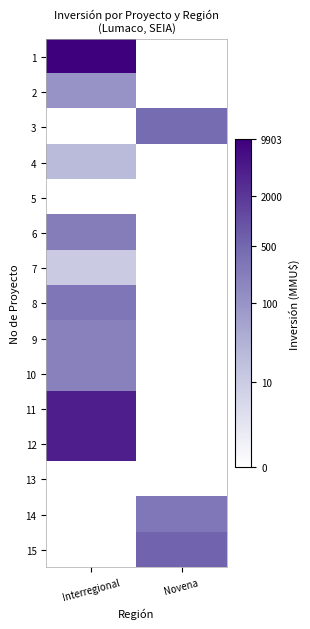

Reading left to right, what are all the values shown in this chart?

1: Interregional=9.2	Novena=0.0
2: Interregional=4.6	Novena=0.0
3: Interregional=0.0	Novena=6.0
4: Interregional=3.1	Novena=0.0
5: Interregional=0.0	Novena=0.0
6: Interregional=5.5	Novena=0.0
7: Interregional=2.4	Novena=0.0
8: Interregional=5.7	Novena=0.0
9: Interregional=5.3	Novena=0.0
10: Interregional=5.3	Novena=0.0
11: Interregional=8.3	Novena=0.0
12: Interregional=8.3	Novena=0.0
13: Interregional=0.0	Novena=0.0
14: Interregional=0.0	Novena=5.7
15: Interregional=0.0	Novena=6.3